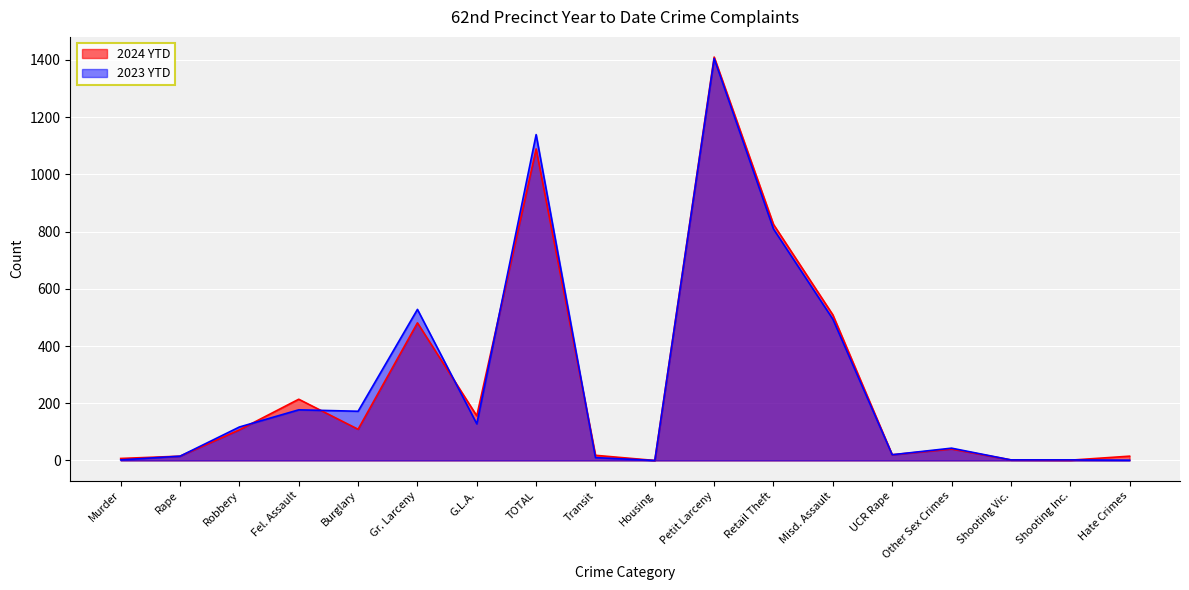

True or false: 2024 YTD has a value of 40 at Other Sex Crimes.

True